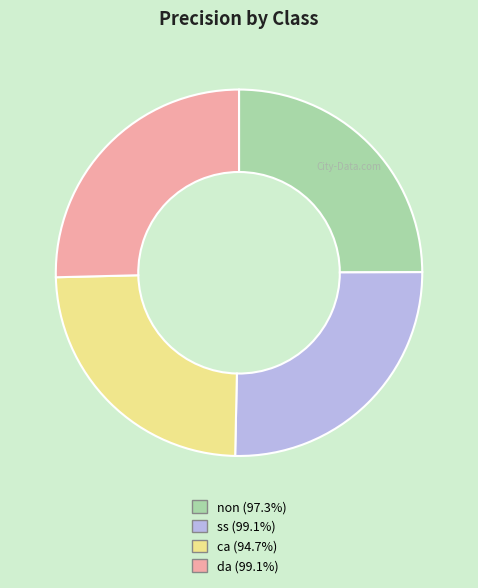

True or false: non accounts for 37% of the total.

False